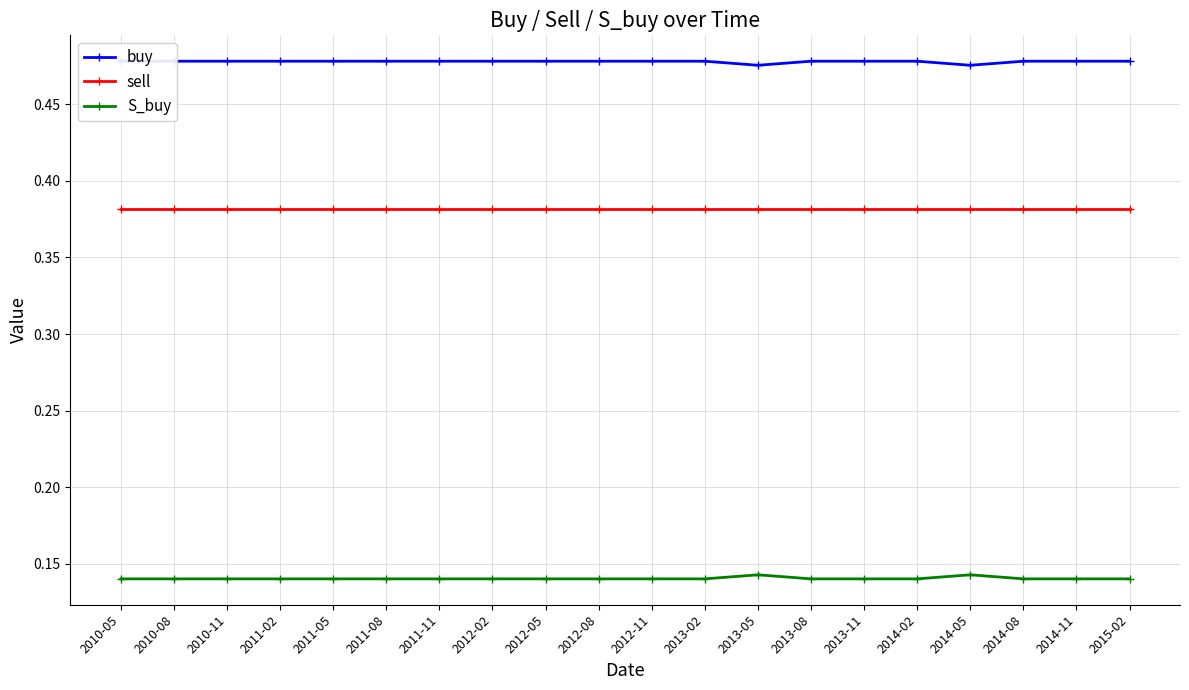

How many S_buy values are between 0 and 1?

20